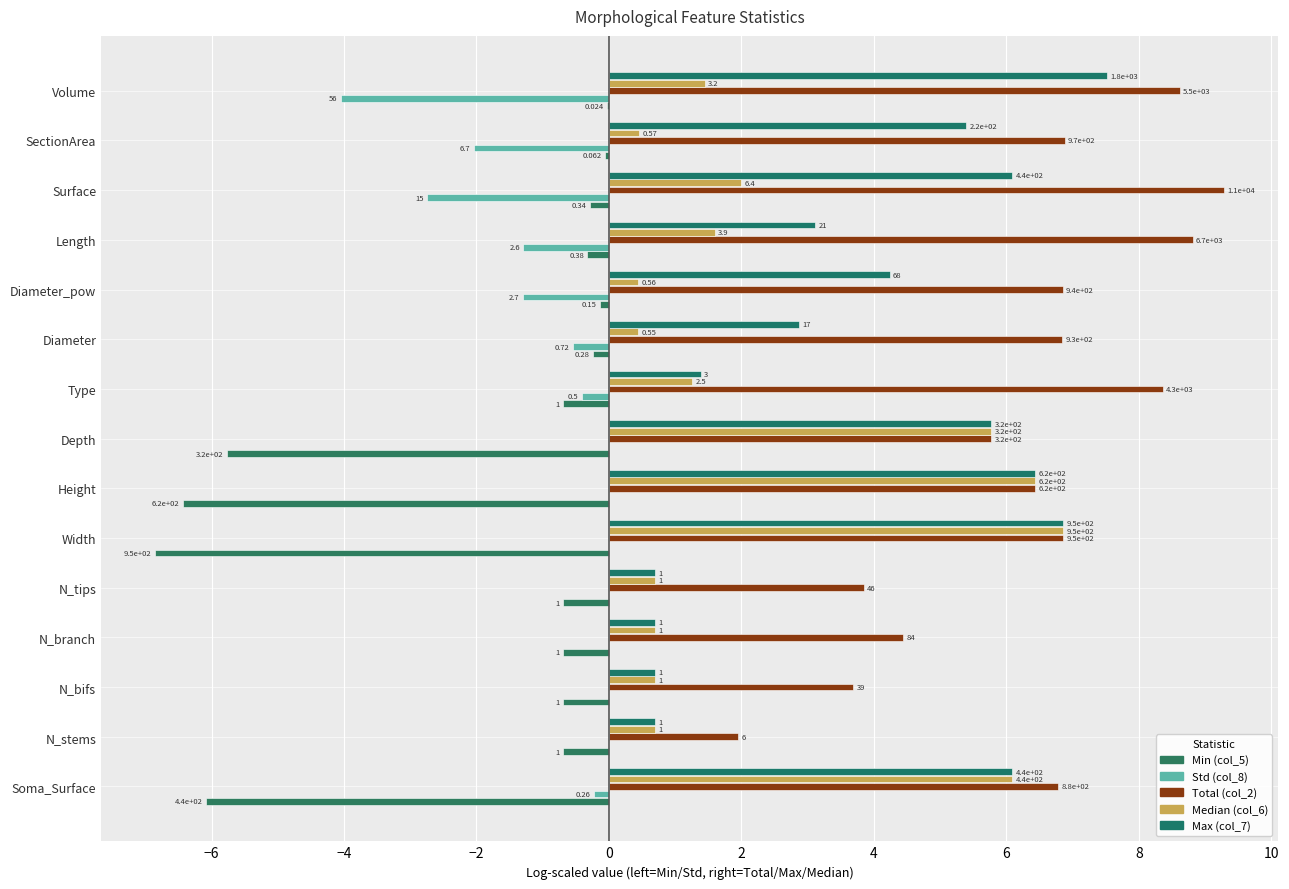

Which series has the widest spread of values?

Total (col_2)